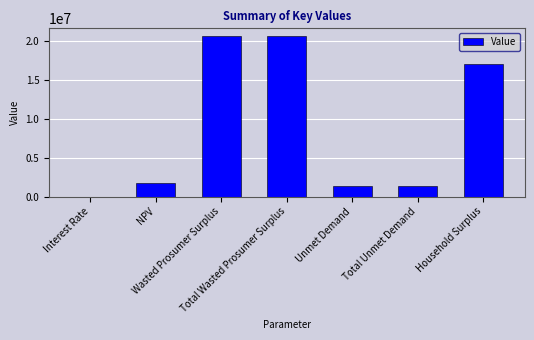

Which has a higher value, Wasted Prosumer Surplus or Household Surplus?

Wasted Prosumer Surplus